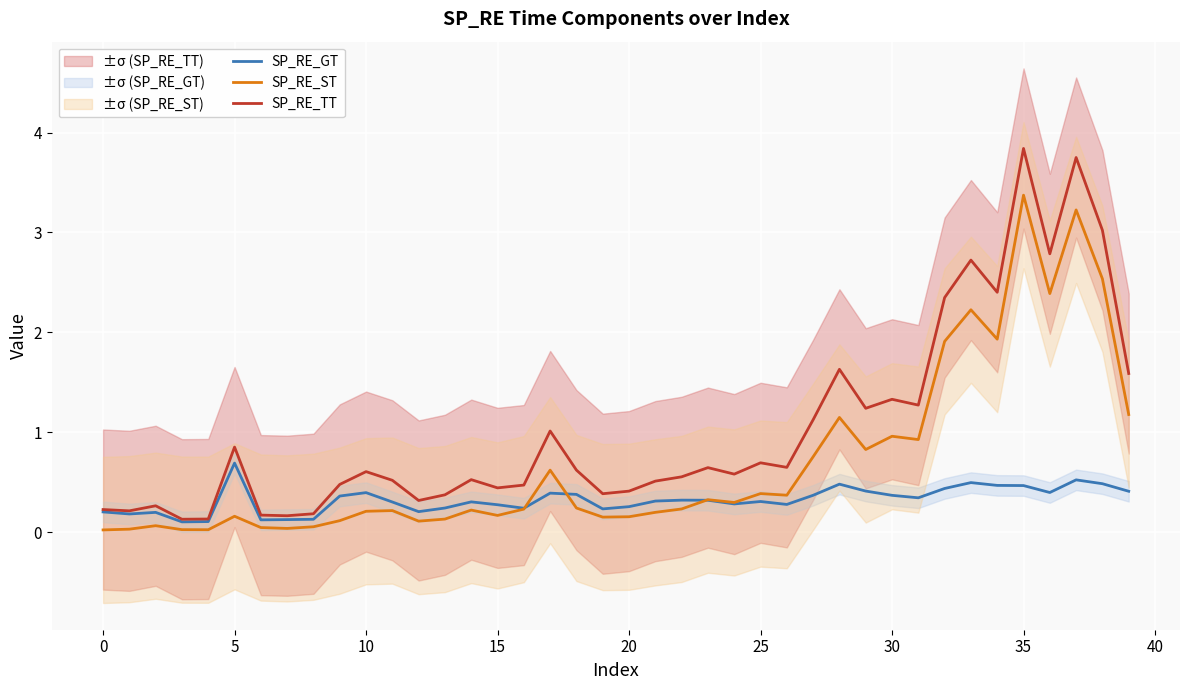

What is the label of the 33rd point from the left?

32